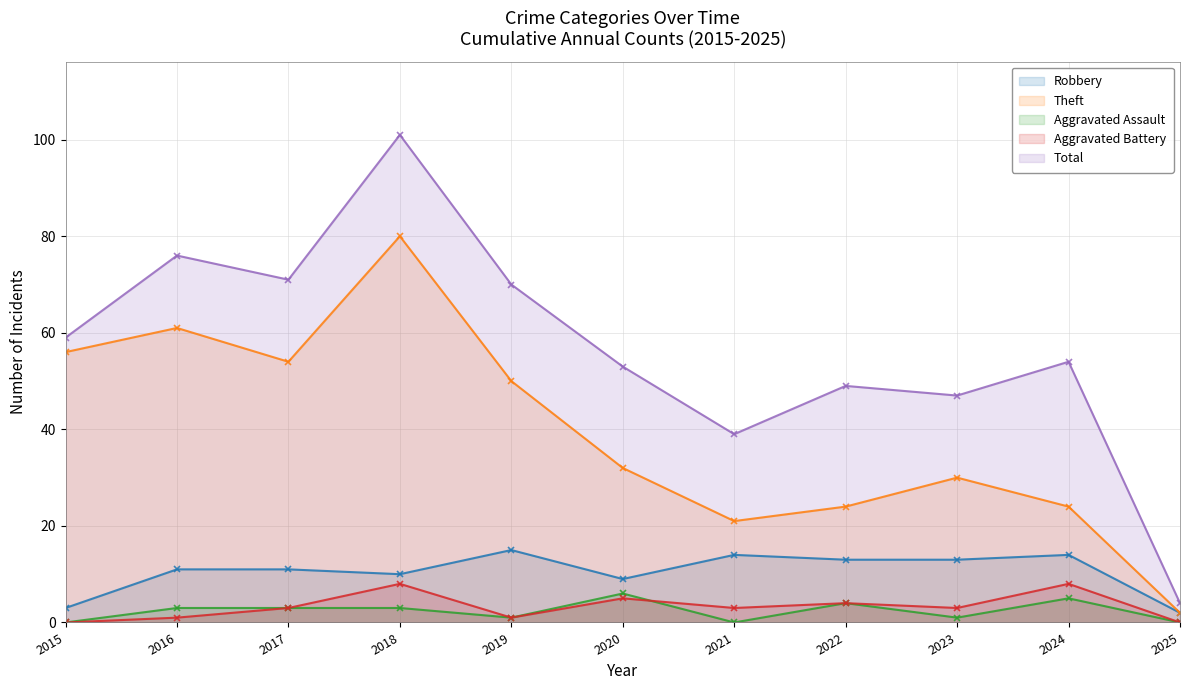

What is the minimum value for Robbery?

2